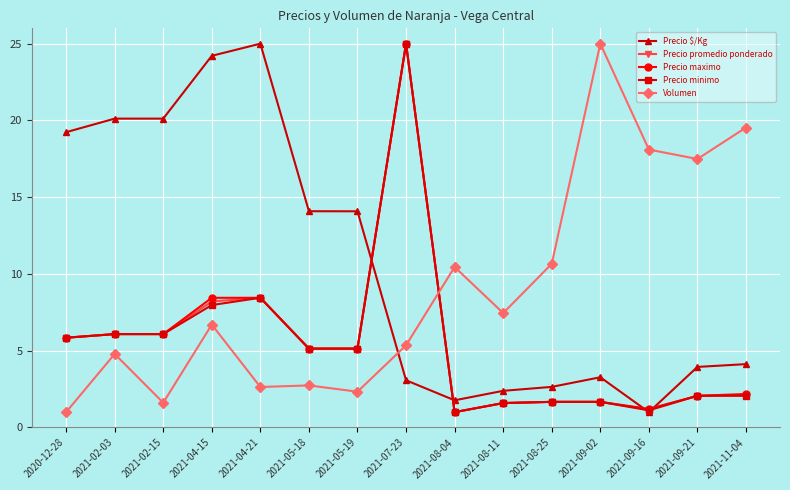

Is the value of Precio maximo at 2021-02-03 greater than the value of Precio $/Kg at 2021-08-25?

Yes